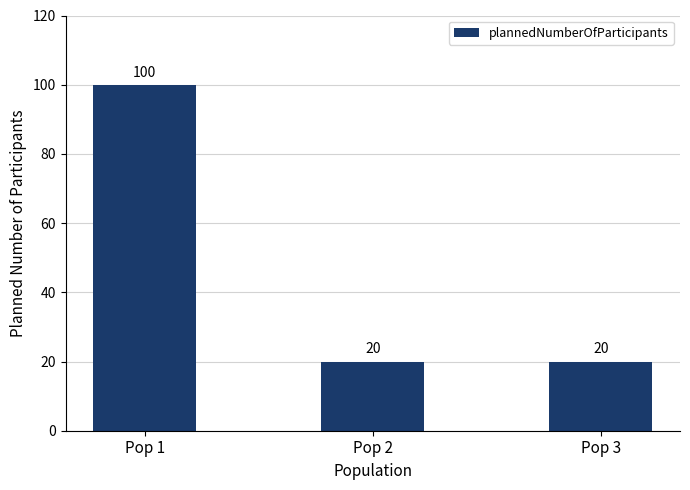

What is the difference between the maximum and second lowest values?

80